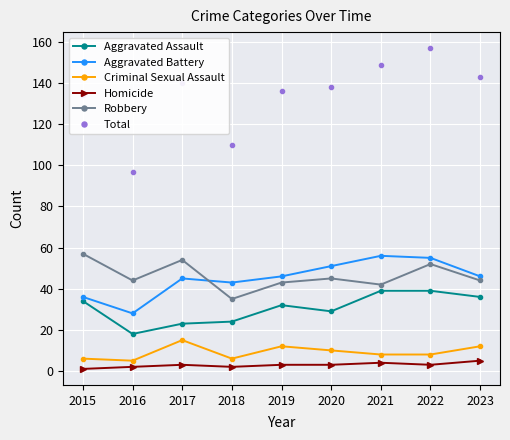

Which series changed the most between 2016 and 2022?

Total